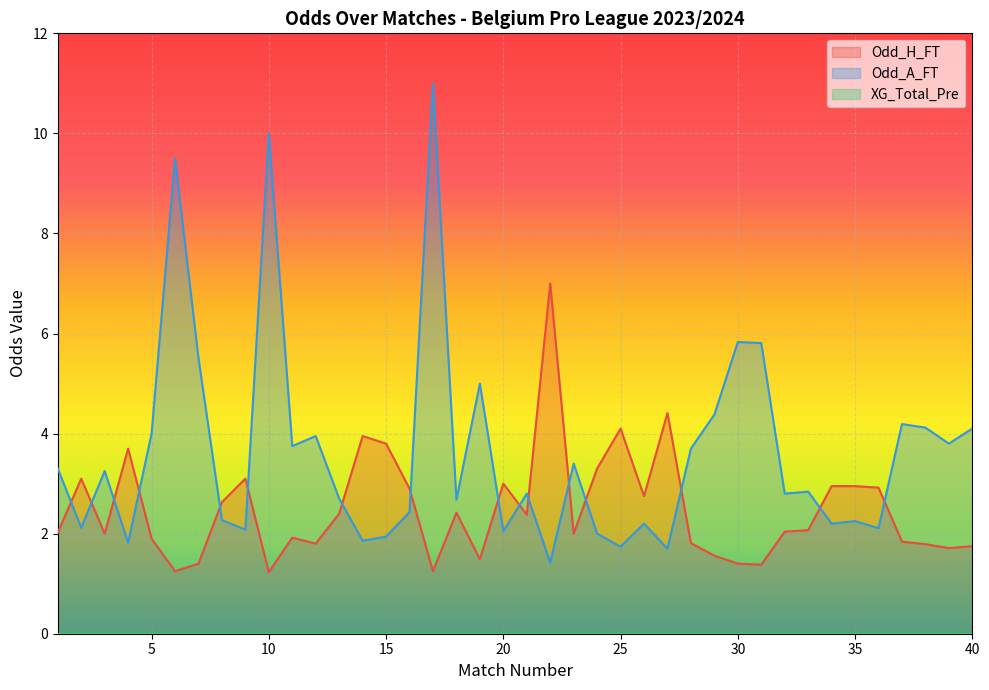

Which series has the largest total across all categories?

Odd_A_FT